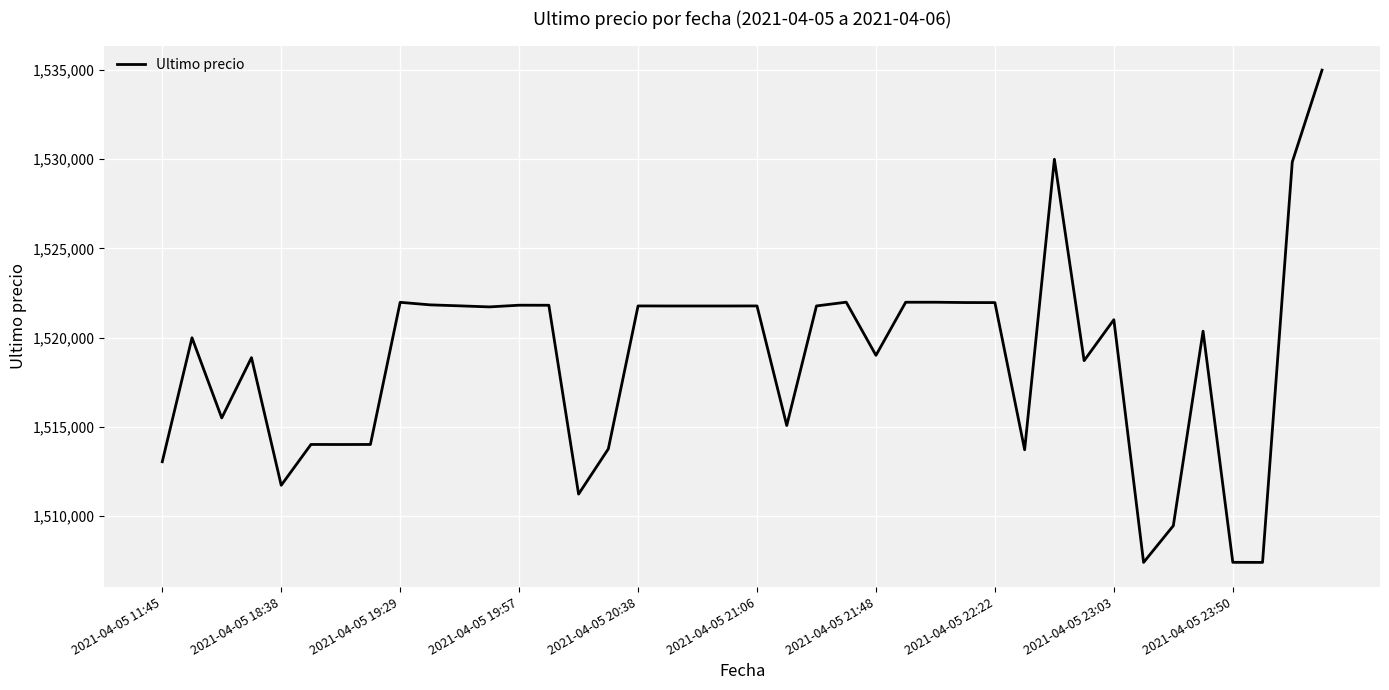

What is the difference between the maximum and minimum values?

27616.0